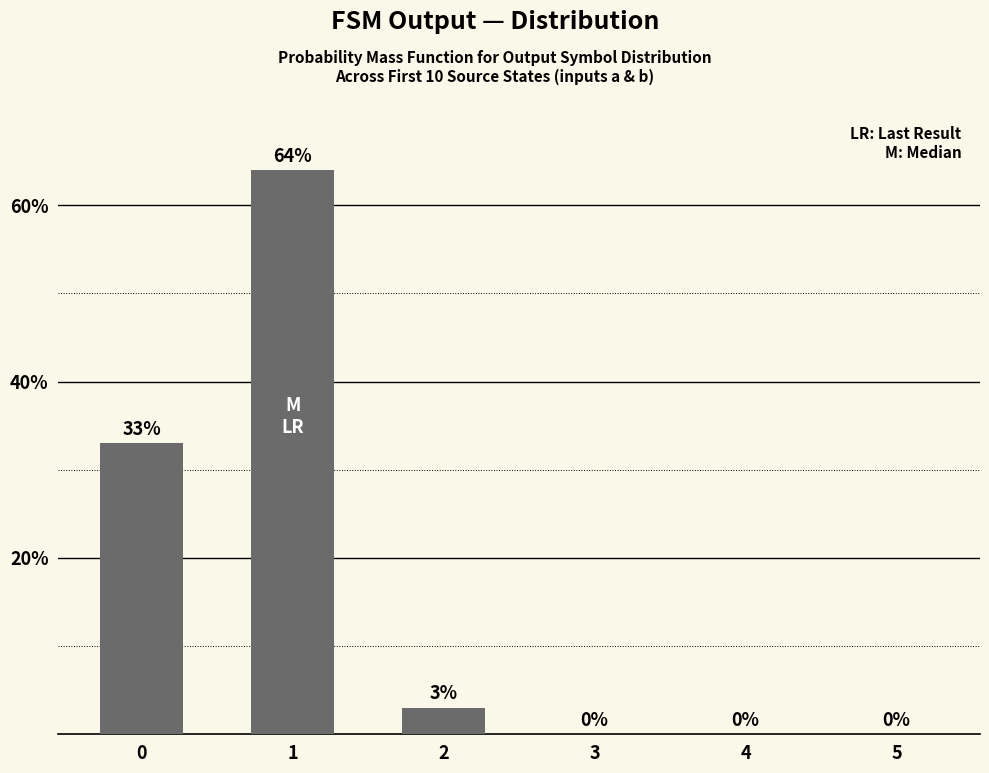

Does the chart contain stacked bars?

No